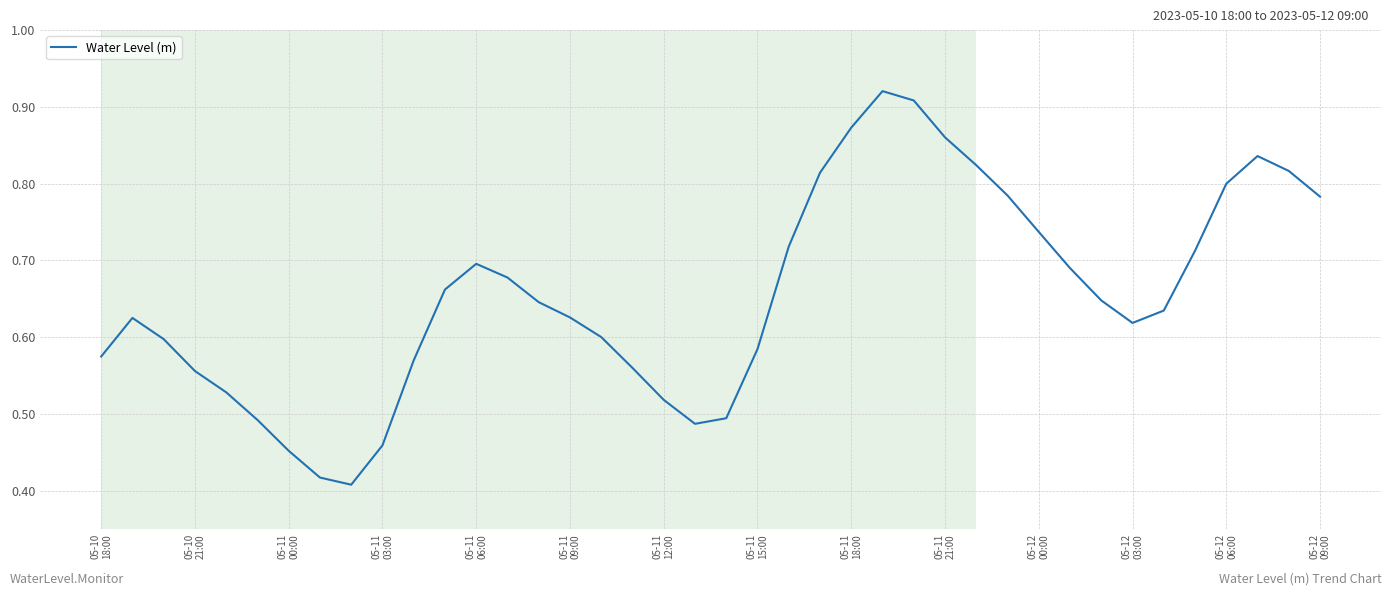

How many distinct data groups are displayed?

1